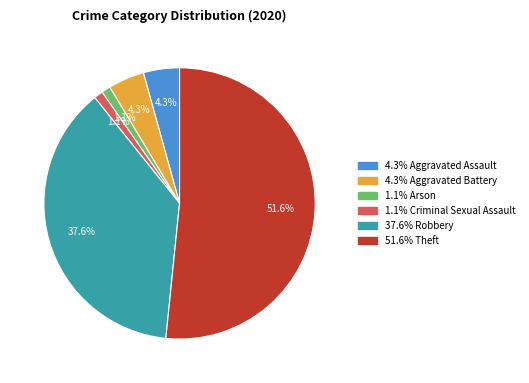

Is there a majority slice in this chart?

Yes